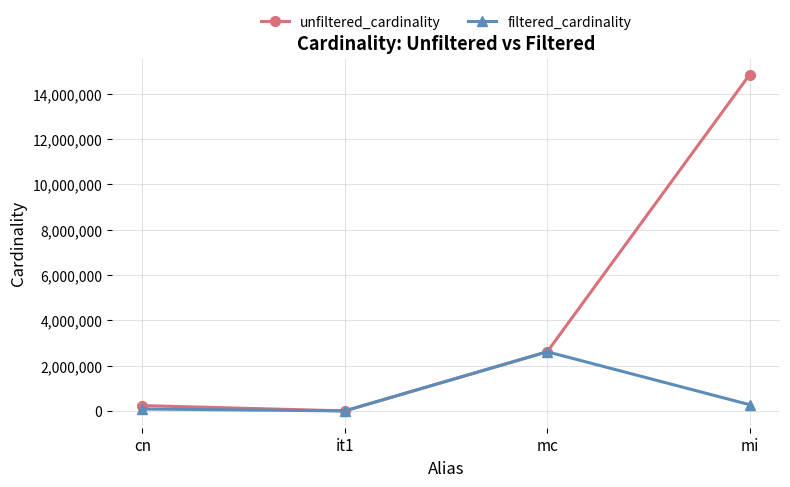

In unfiltered_cardinality, how many points are lower than both neighbors (excluding endpoints)?

1